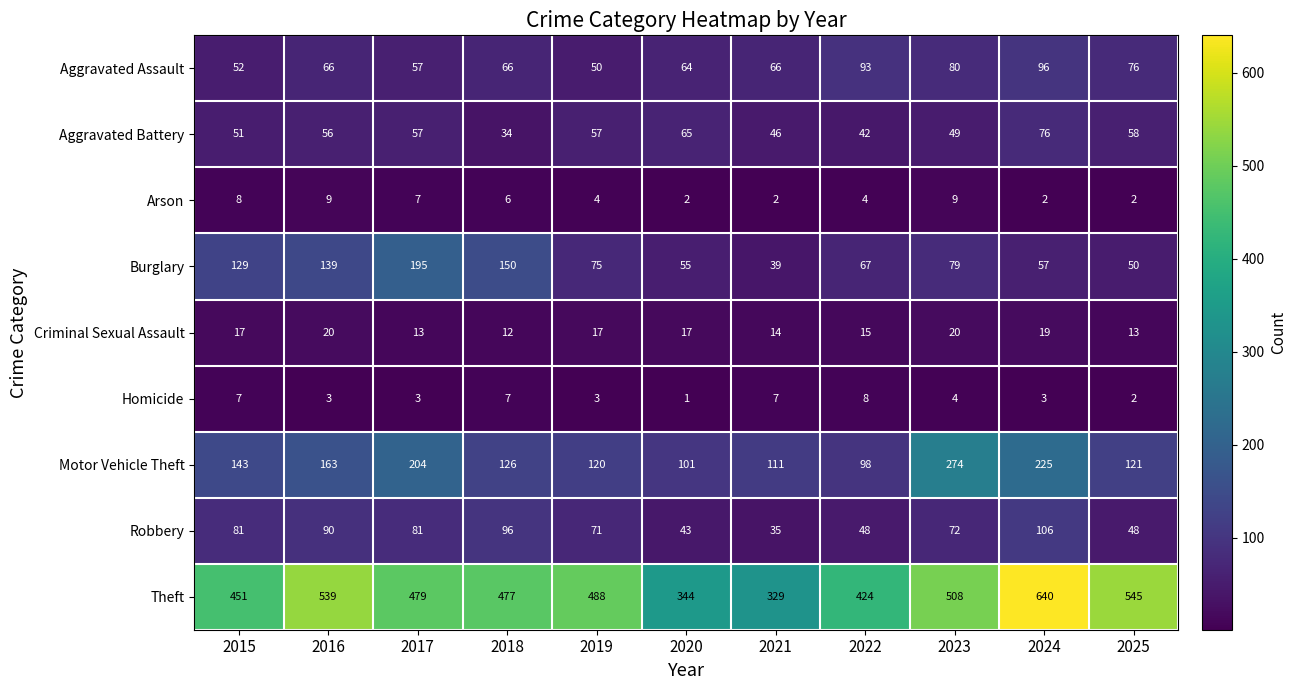

What is the spread (max minus min) of values at 2025?

543